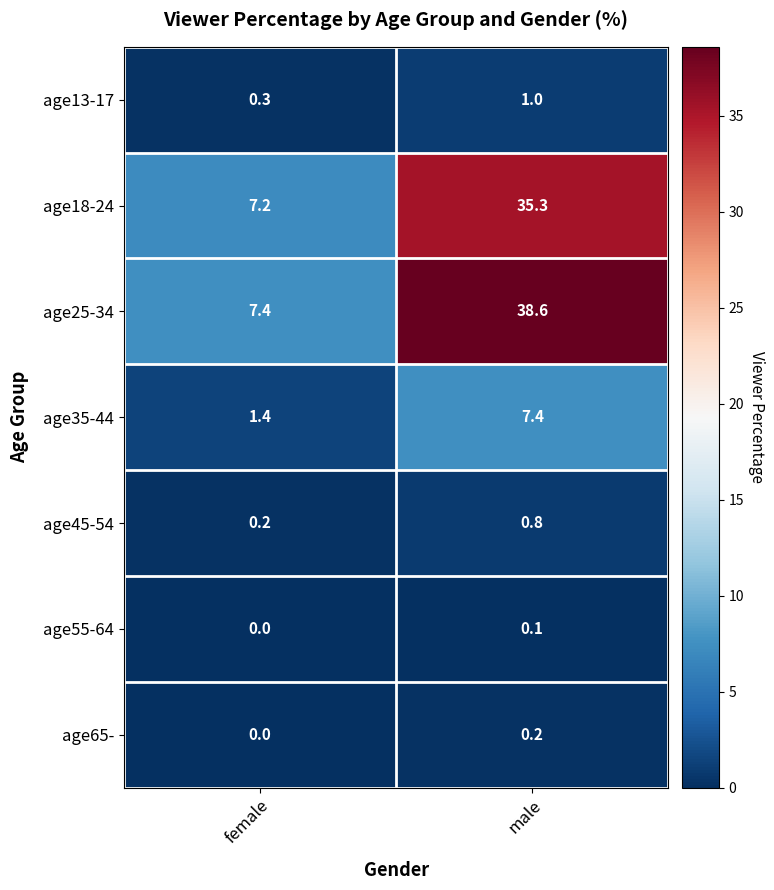

Which series has the largest range (max minus min)?

age25-34